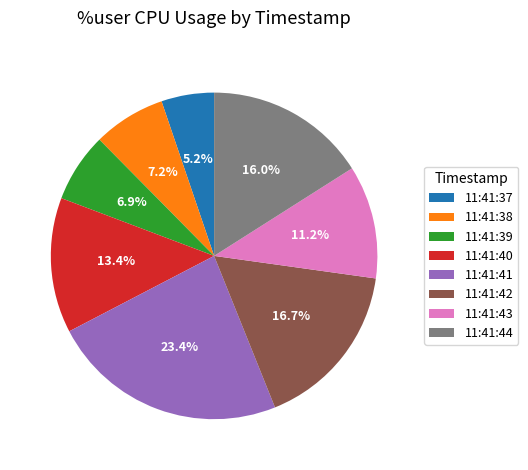

Count the number of slices in the pie.

8